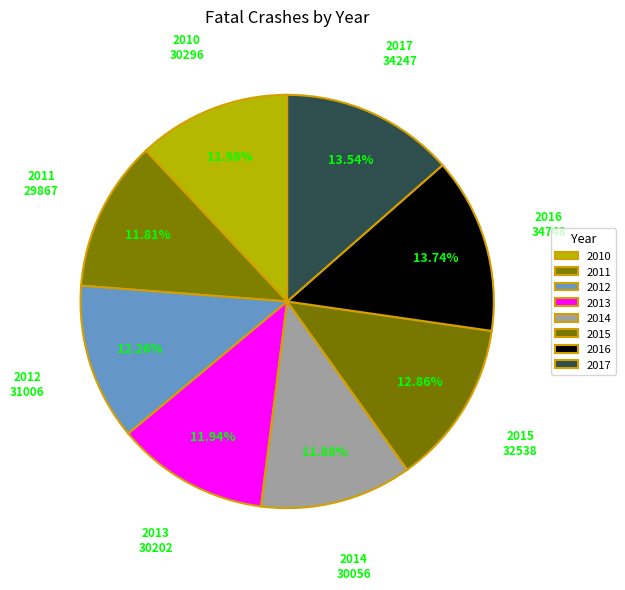

How many segments does this pie chart have?

8